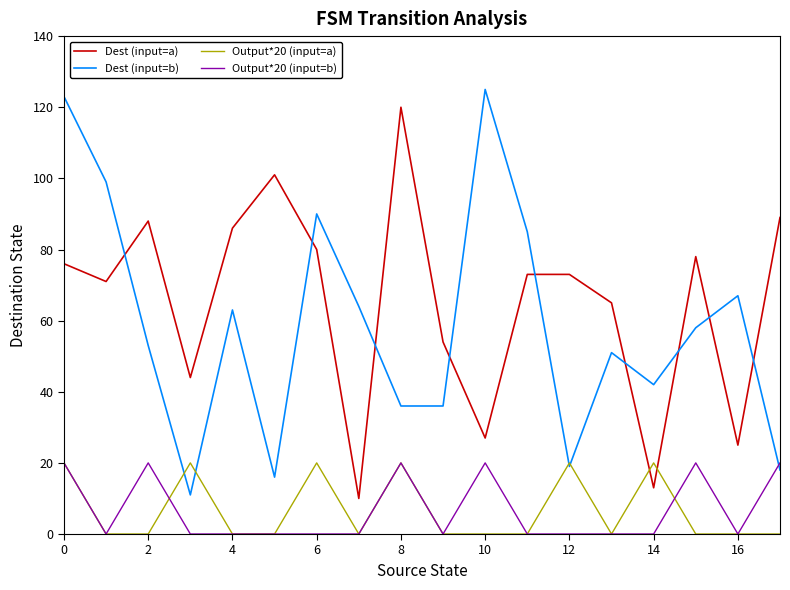

True or false: Dest (input=b) and Dest (input=a) intersect in this chart.

True